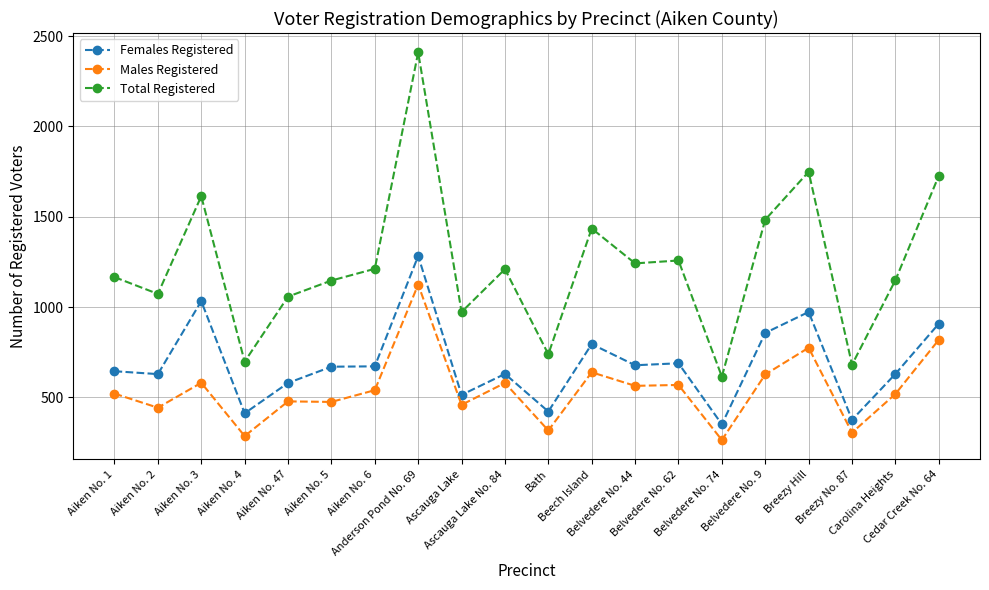

Which series has the widest spread of values?

Total Registered